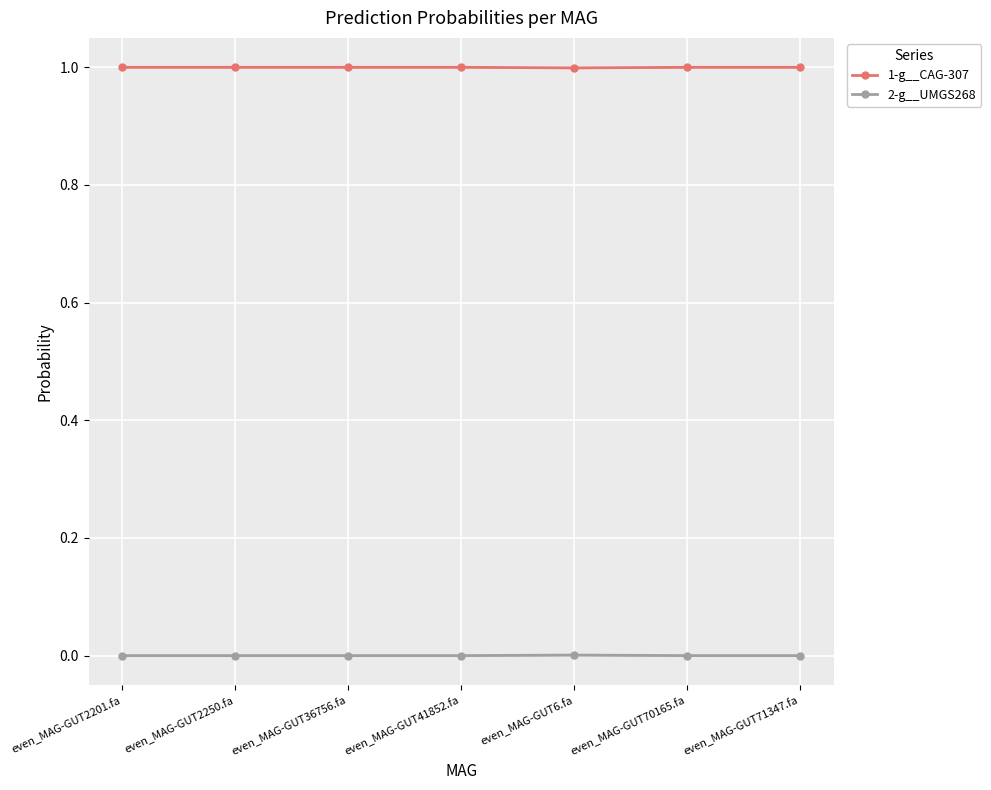

At which category does 2-g__UMGS268 reach its first local peak?

even_MAG-GUT6.fa